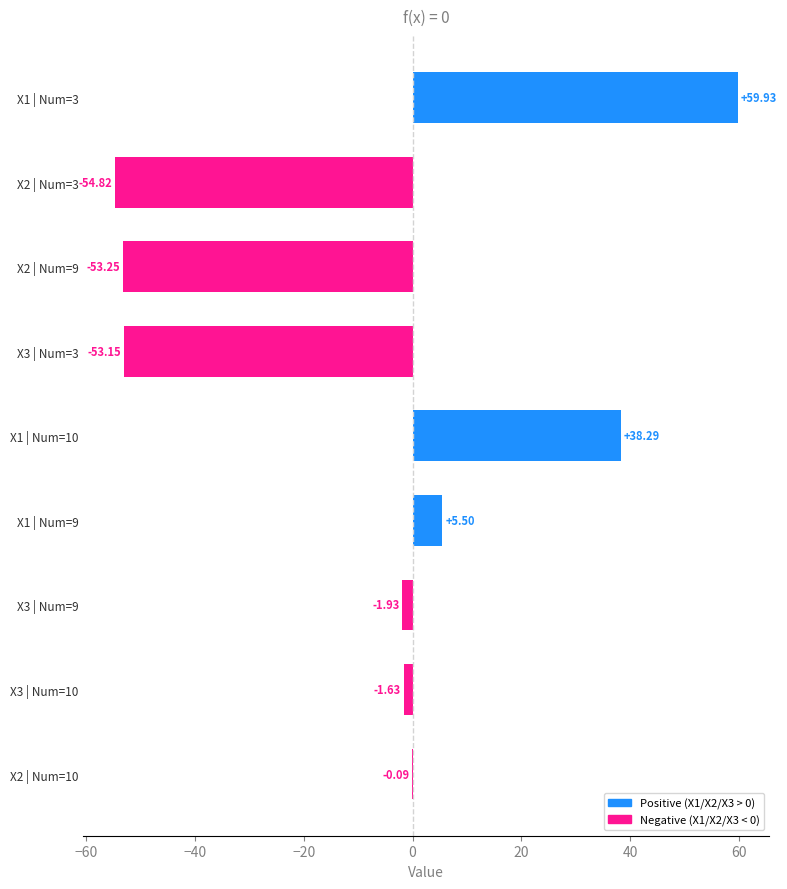

What is the change in value from X3 | Num=3 to X1 | Num=9?

+58.6